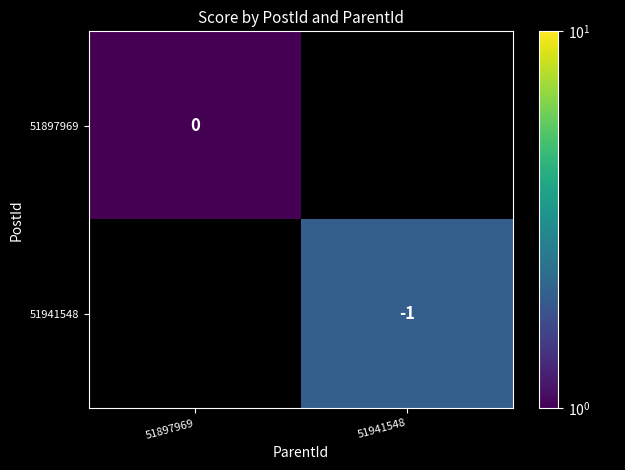

True or false: 51941548 has a value of -1 at 51941548.

True